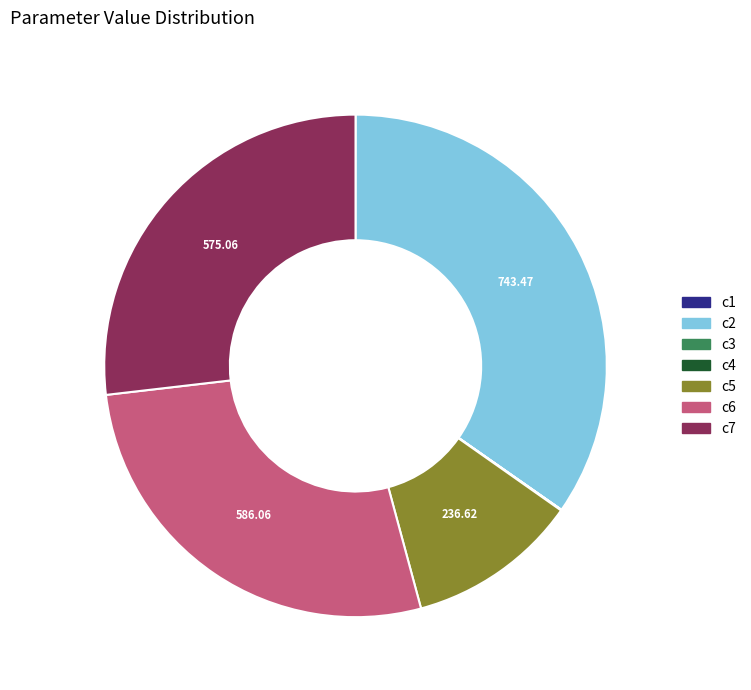

Between c7 and c6, which is larger?

c6